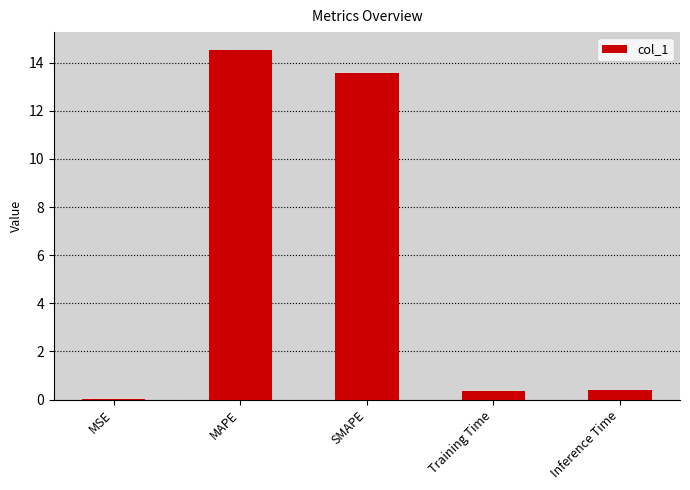

Which label corresponds to the largest value in the chart?

MAPE